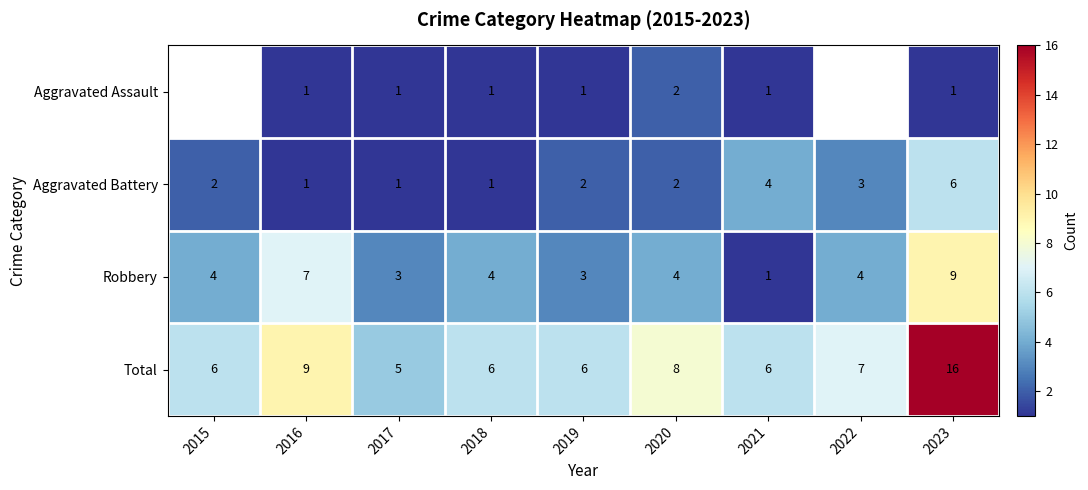

What is the total value across all series at 2023?

32.0